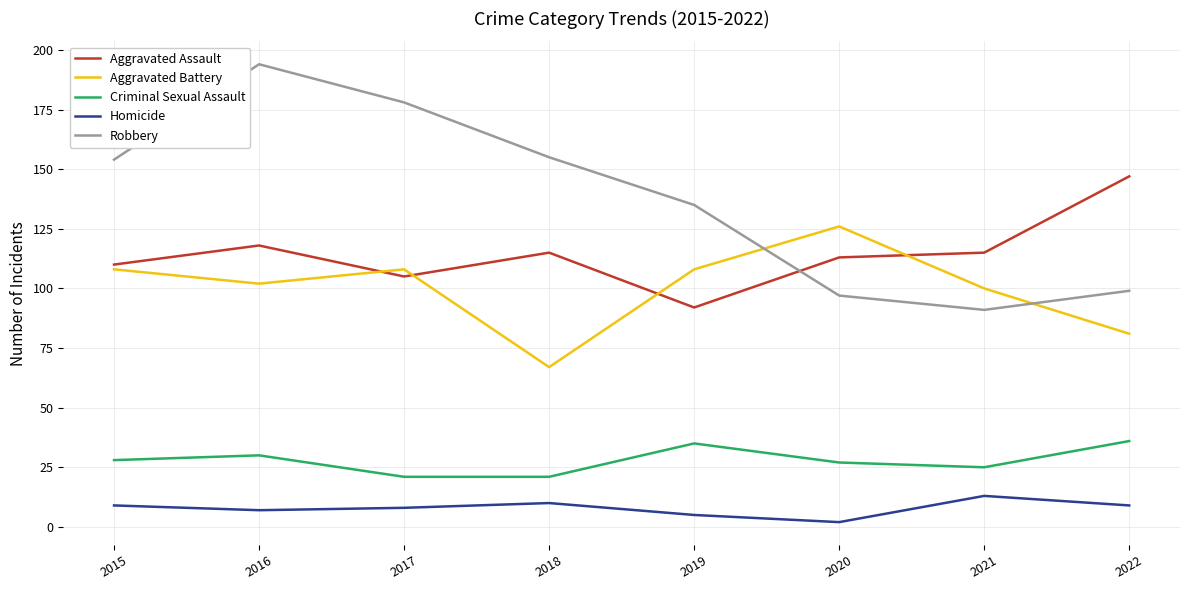

True or false: Homicide and Aggravated Battery cross at least once.

False